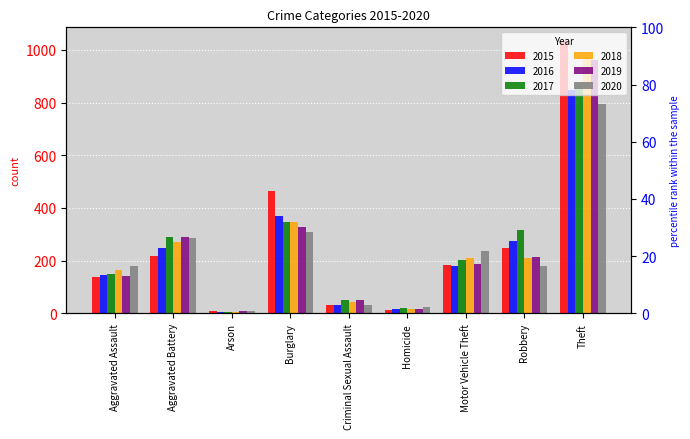

Is it true that 2019 equals 186 at Motor Vehicle Theft?

True